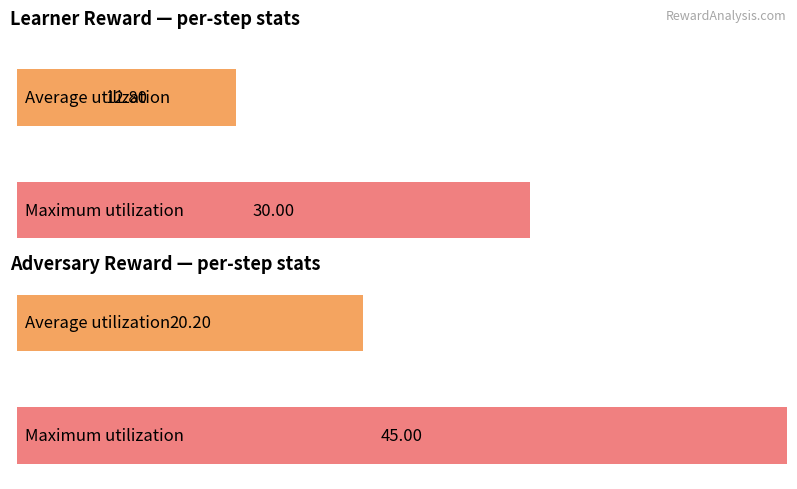

Which has a higher value, 5 or 1?

5